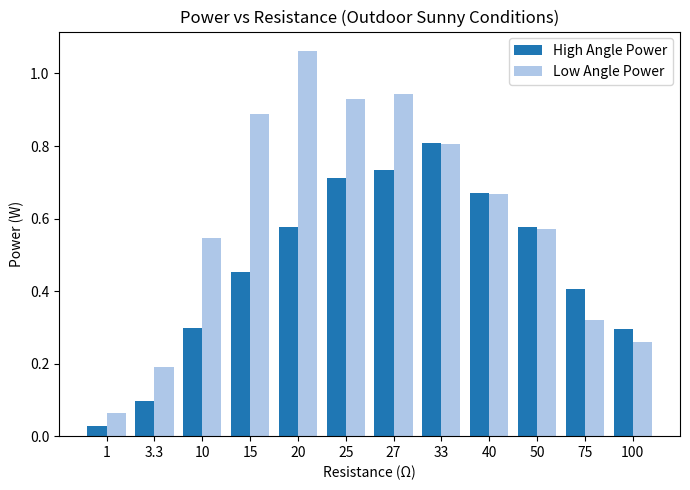

Which series has the largest total across all categories?

Low Angle Power